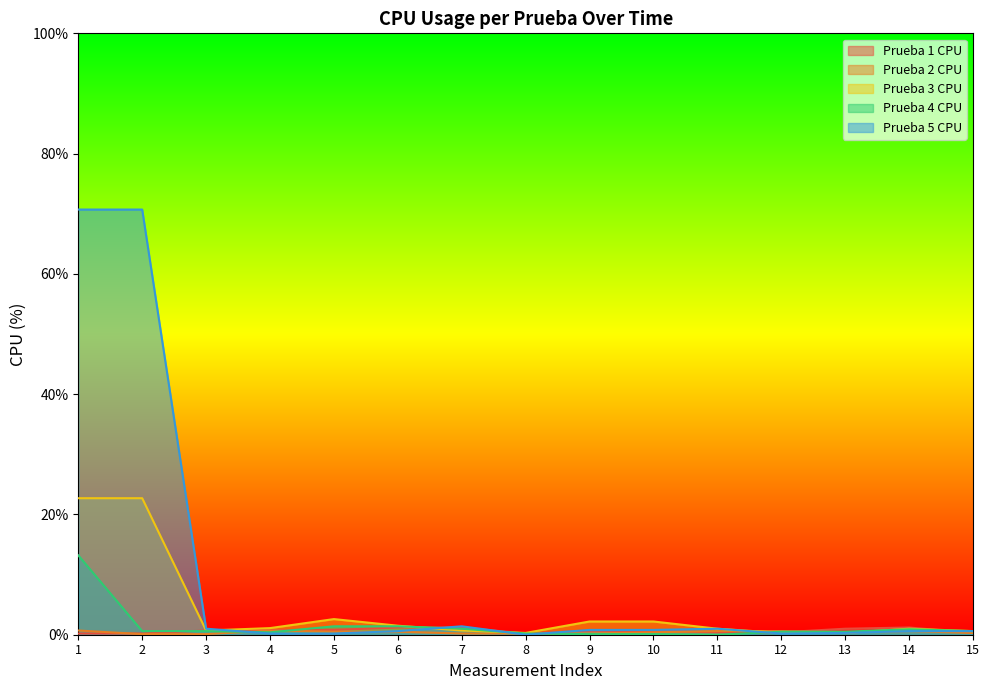

At how many categories does at least one series exceed 64?

2